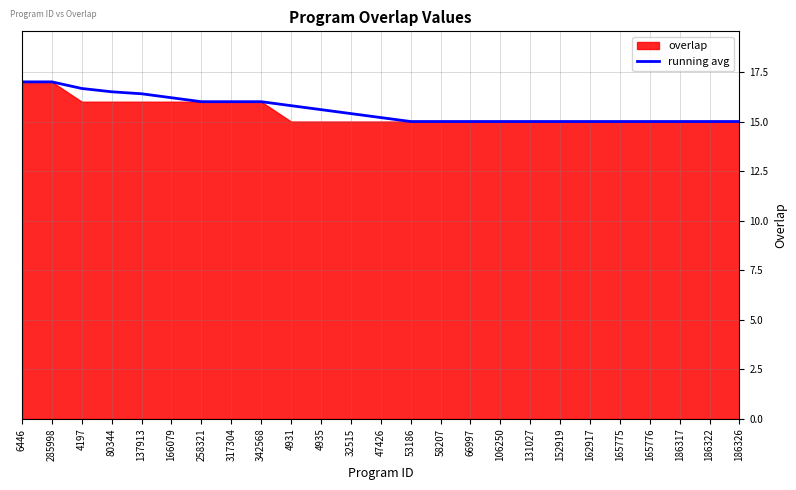

True or false: there are more than 2 points higher than both neighbors.

False